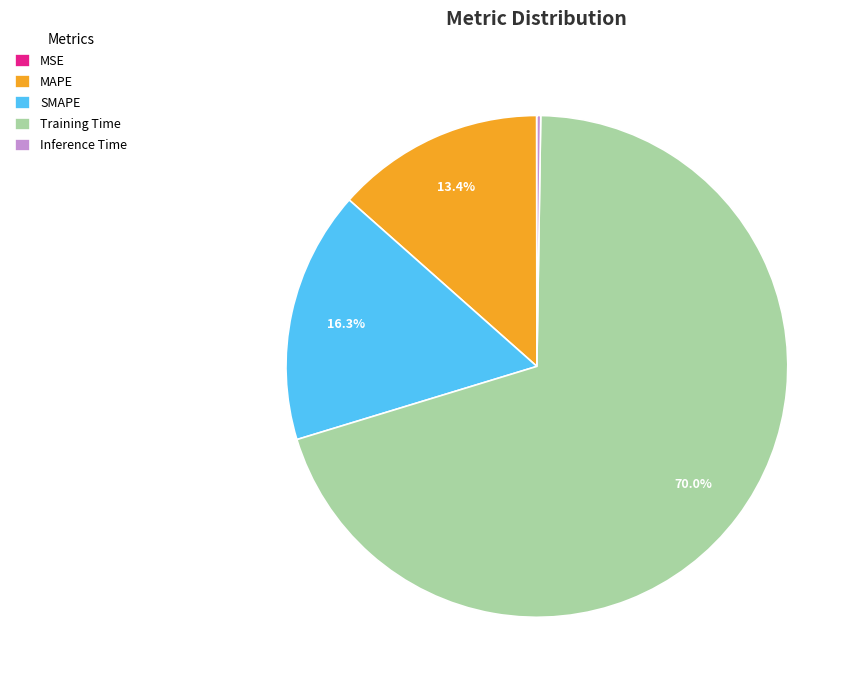

Which has a higher value, Training Time or MAPE?

Training Time